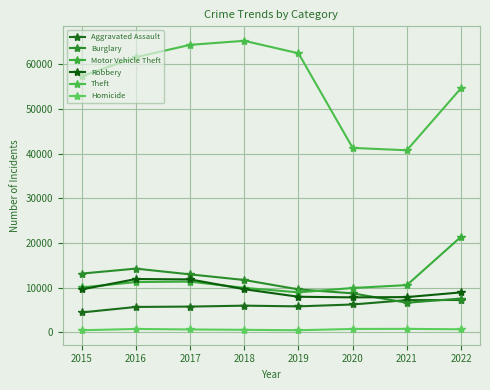

What is the difference between the maximum and minimum values in the Homicide series?

308